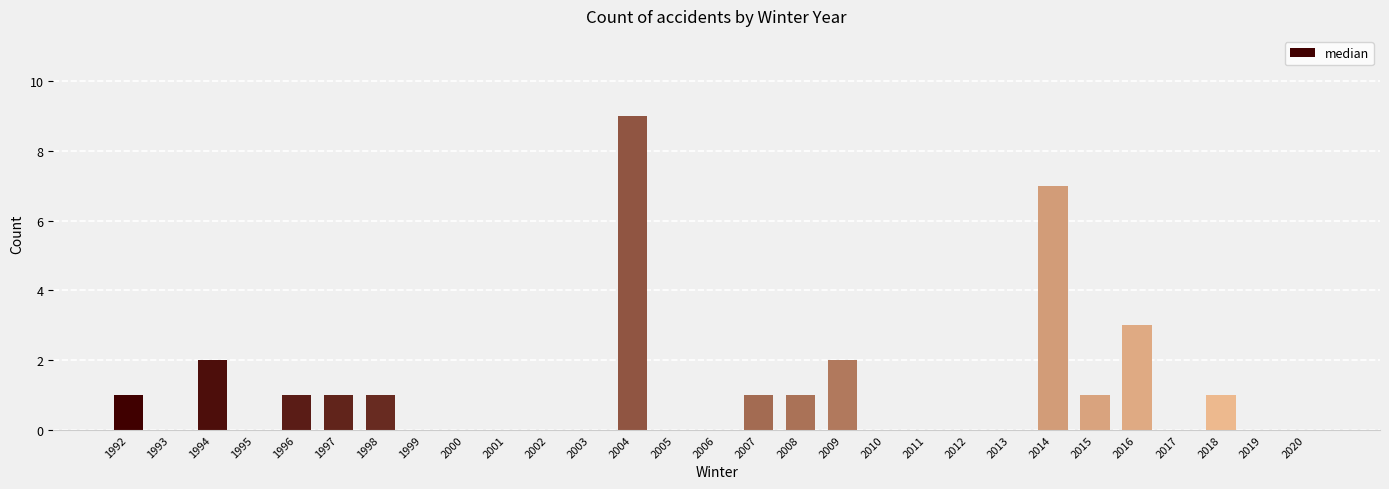

Which label corresponds to the largest value in the chart?

2004